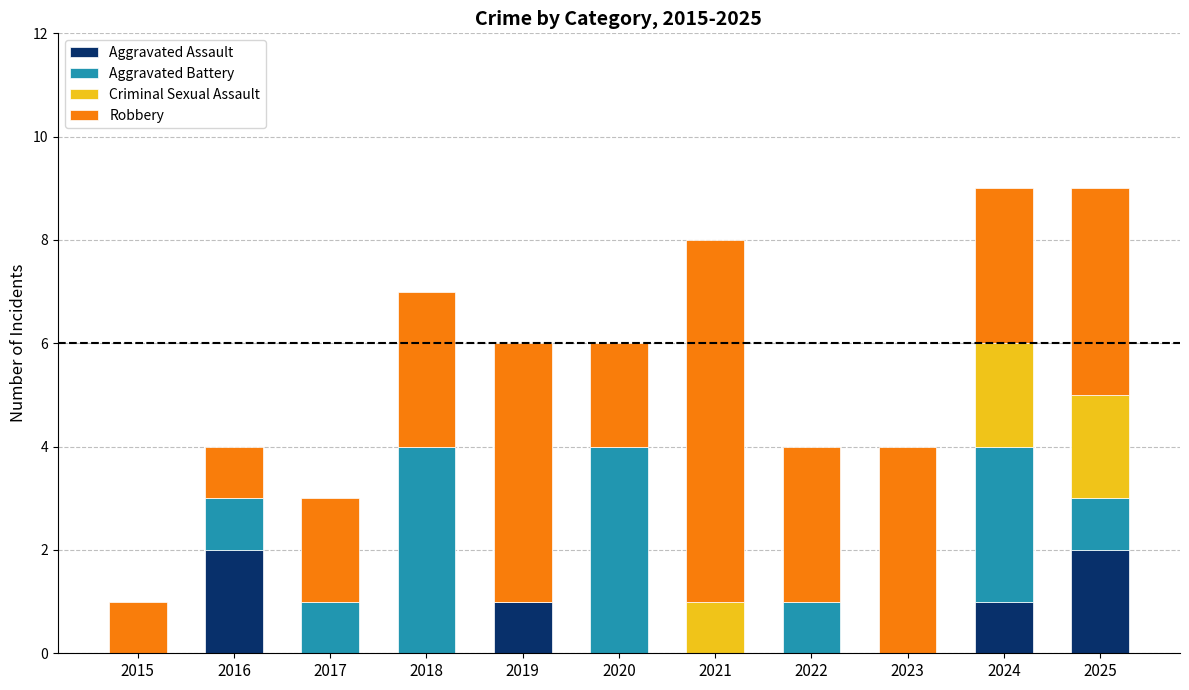

What is the total value across all series at 2019?

6